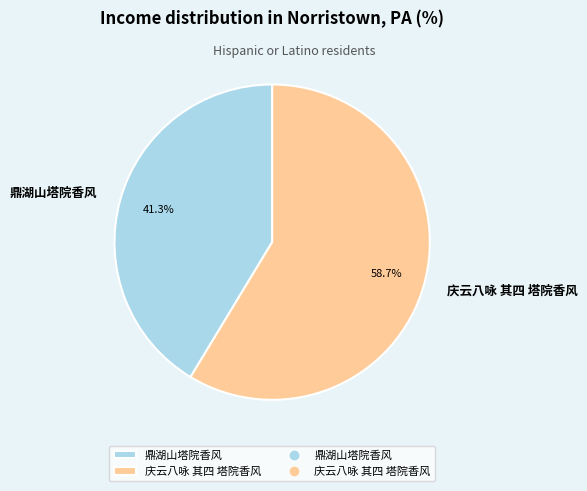

Combined, what portion of the pie is 庆云八咏 其四 塔院香风 and 鼎湖山塔院香风?

100.0%